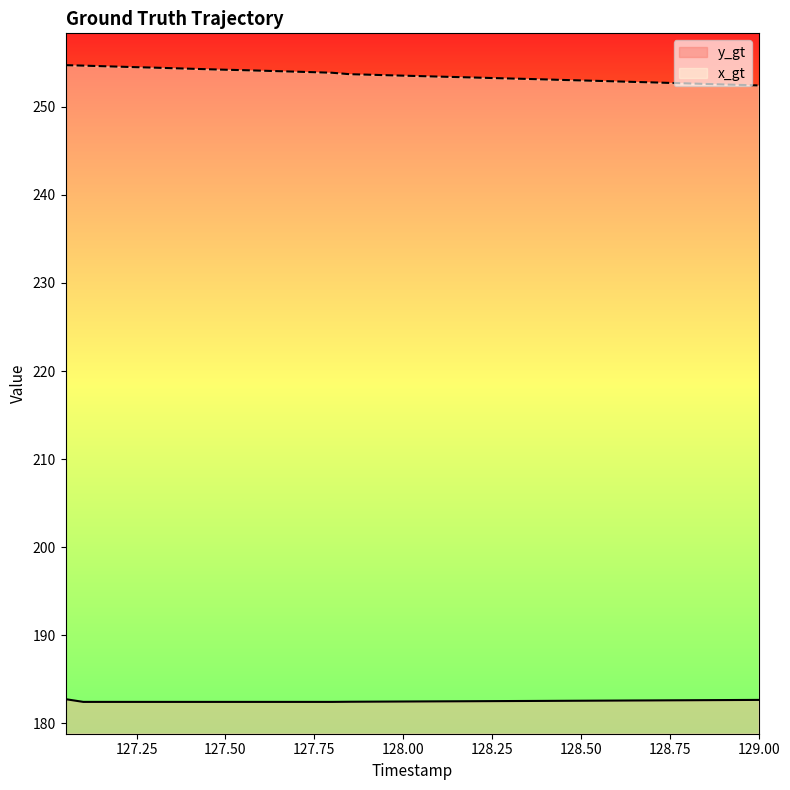

What is the label of the 30th point from the left?

128.5